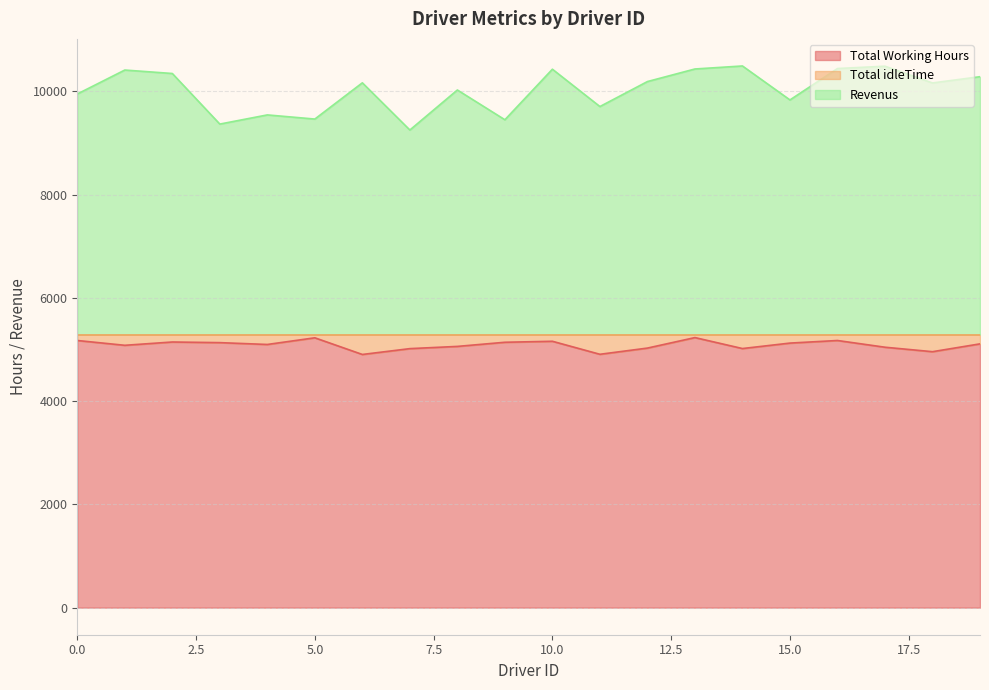

Reading right to left, extract all data points from this chart.

Total Working Hours: 5108.8	4957.2	5043.7	5173.9	5123.8	5018.1	5230.4	5027.0	4906.9	5158.9	5139.7	5059.5	5016.5	4903.4	5226.2	5097.0	5132.5	5144.8	5080.9	5174.1
Revenus: 10283.2	10161.8	10486.3	10441.1	9833.2	10490.9	10432.6	10189.0	9705.1	10428.1	9449.3	10025.5	9250.5	10164.6	9462.8	9543.0	9365.5	10345.2	10412.1	9947.9